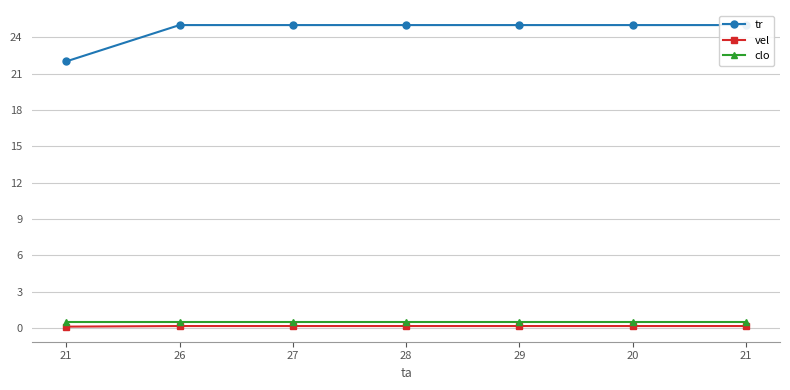

What is the sum of the vel values at 21 and 21?

0.2